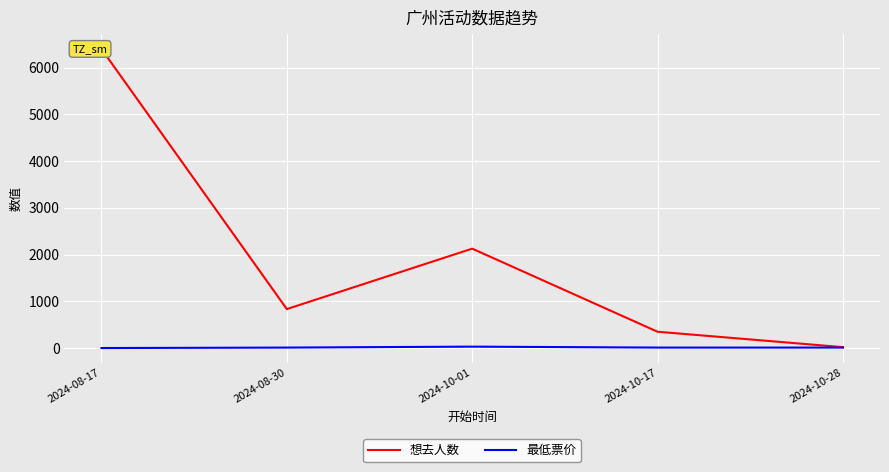

What is the label of the 5th point from the left?

2024-10-28